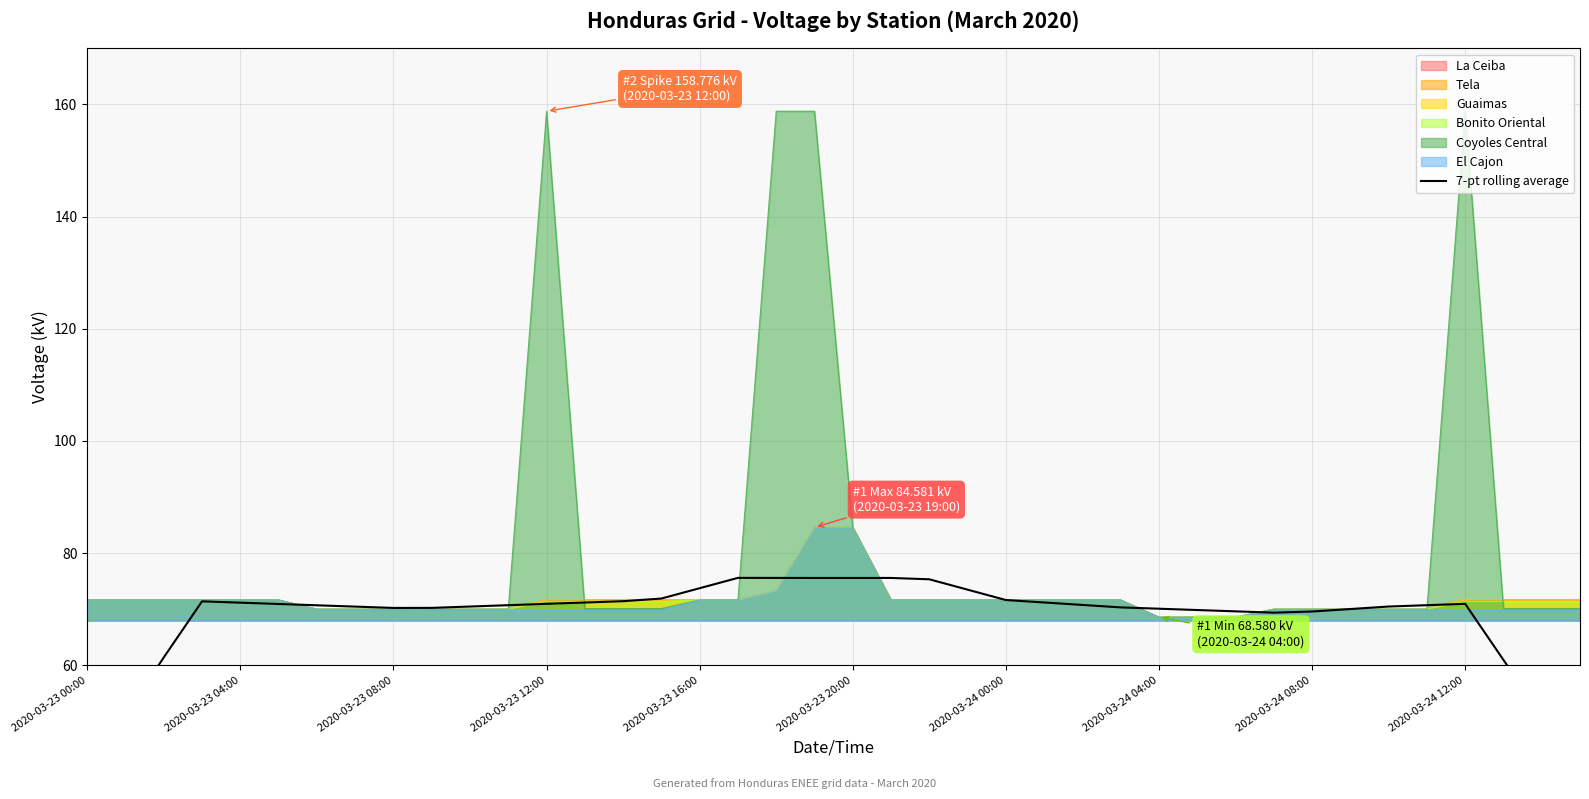

Does the chart display data point markers on the line(s)?

No